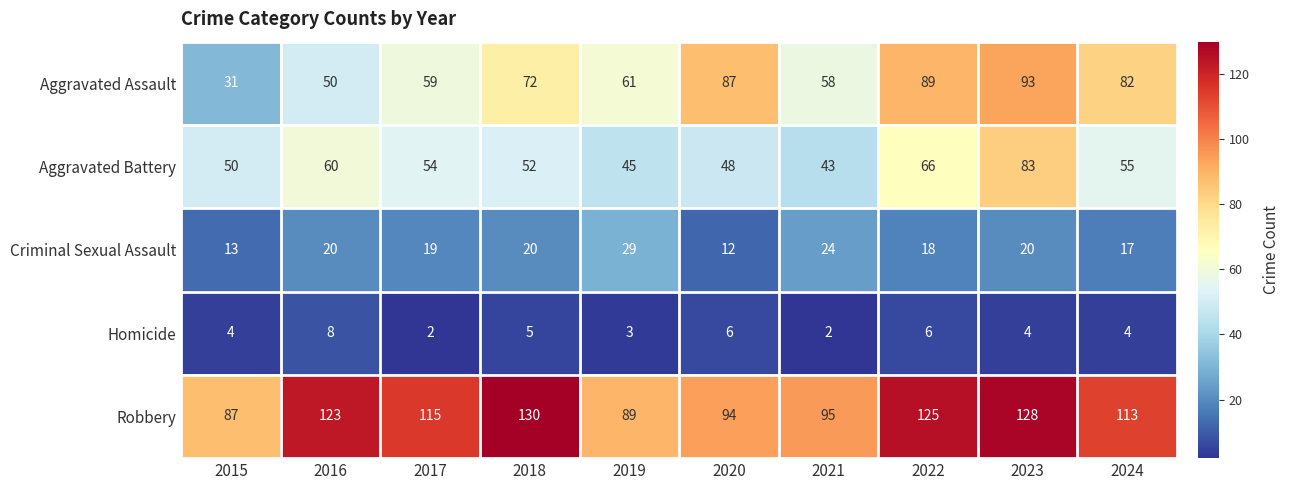

What is the difference between the maximum and minimum values in the Aggravated Battery series?

40